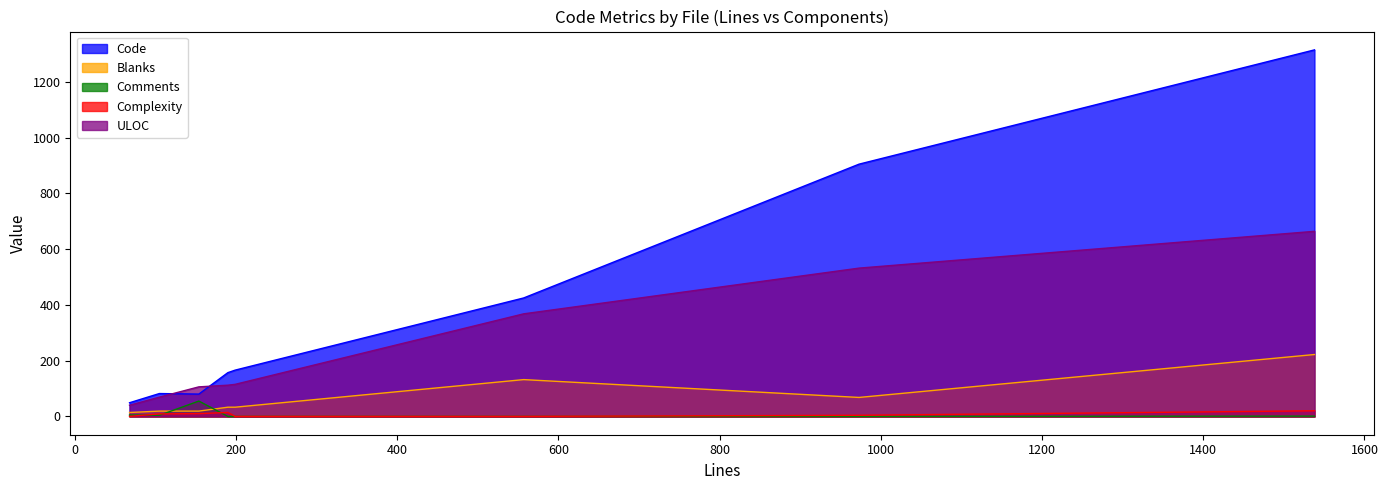

True or false: Comments has a value of 4 at body.rb.

True